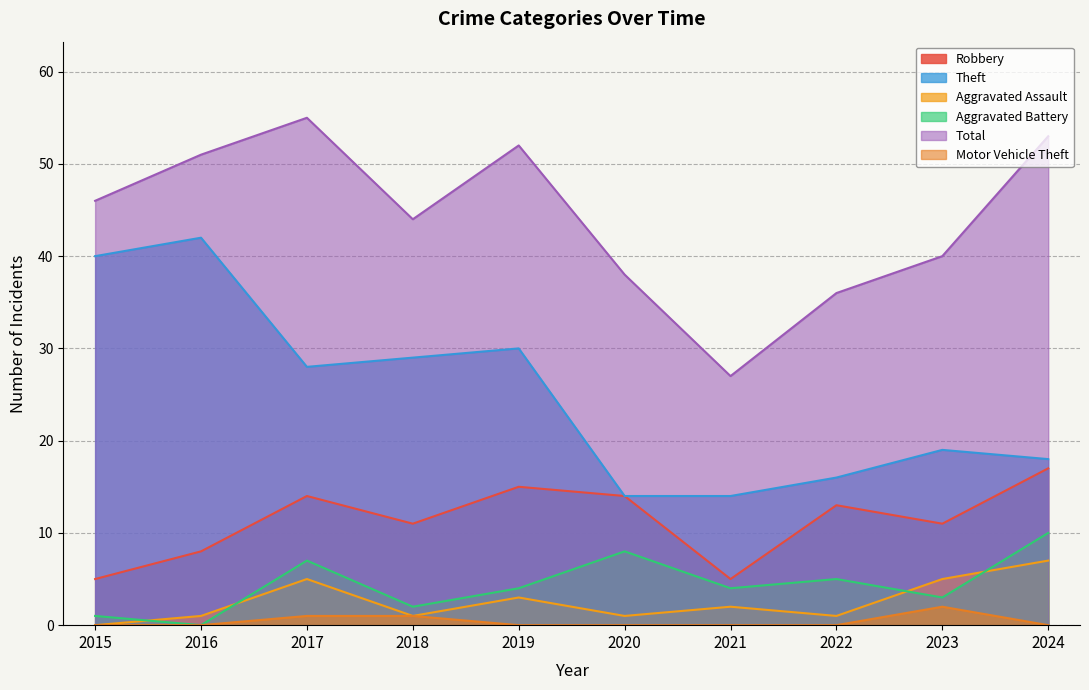

At which category does Robbery reach its first local peak?

2017